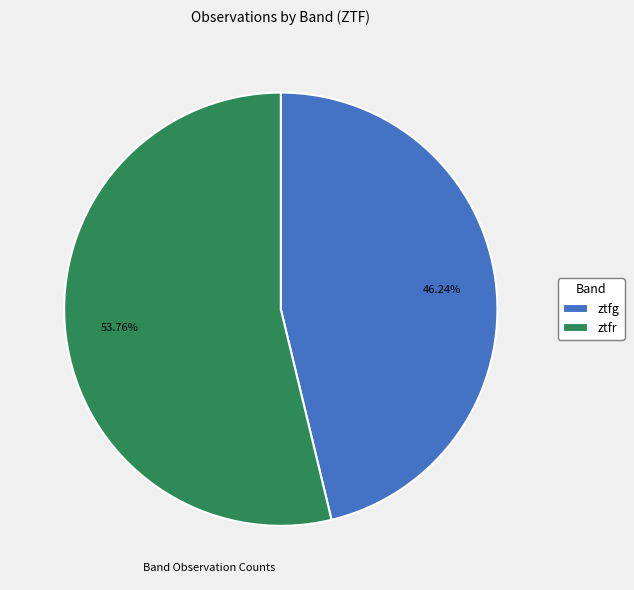

True or false: ztfg accounts for 46% of the total.

True